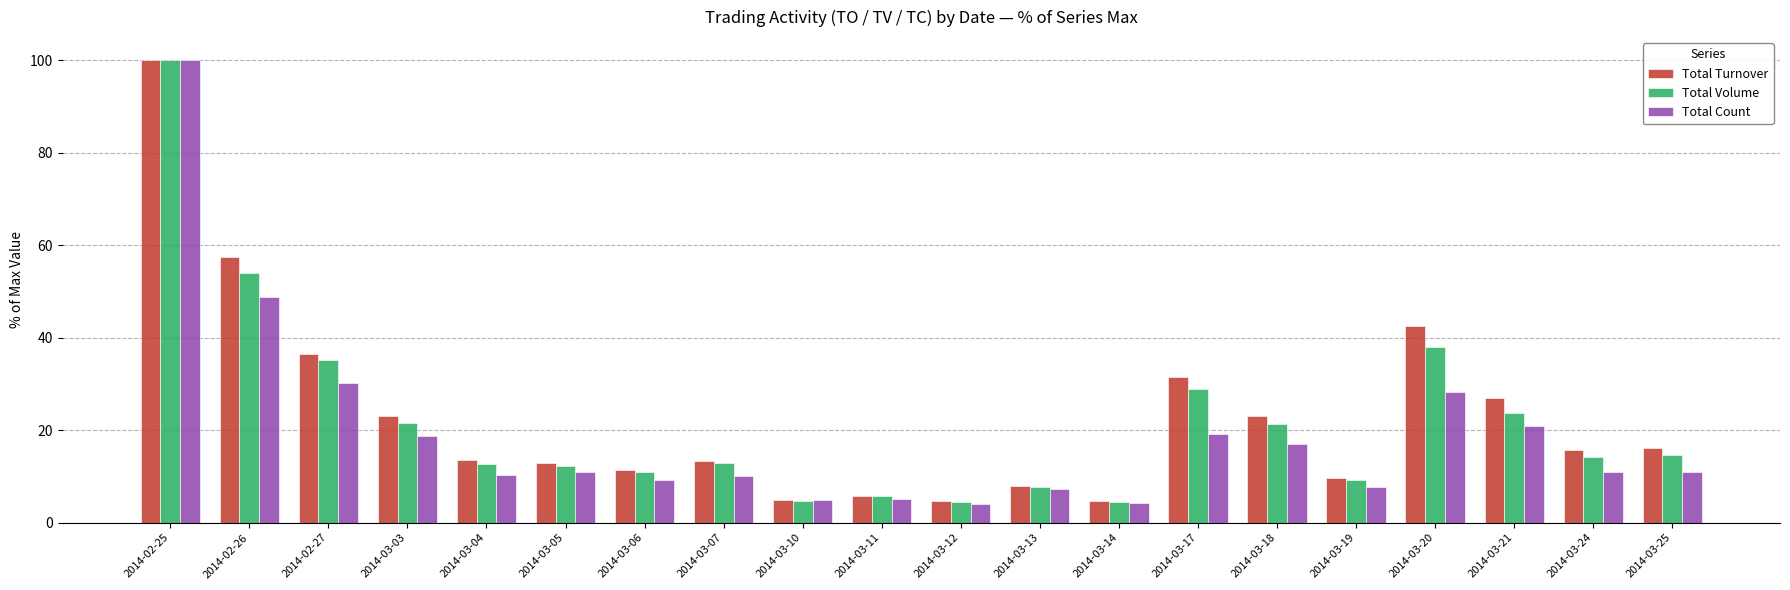

What is the maximum value for Total Count?

100.0